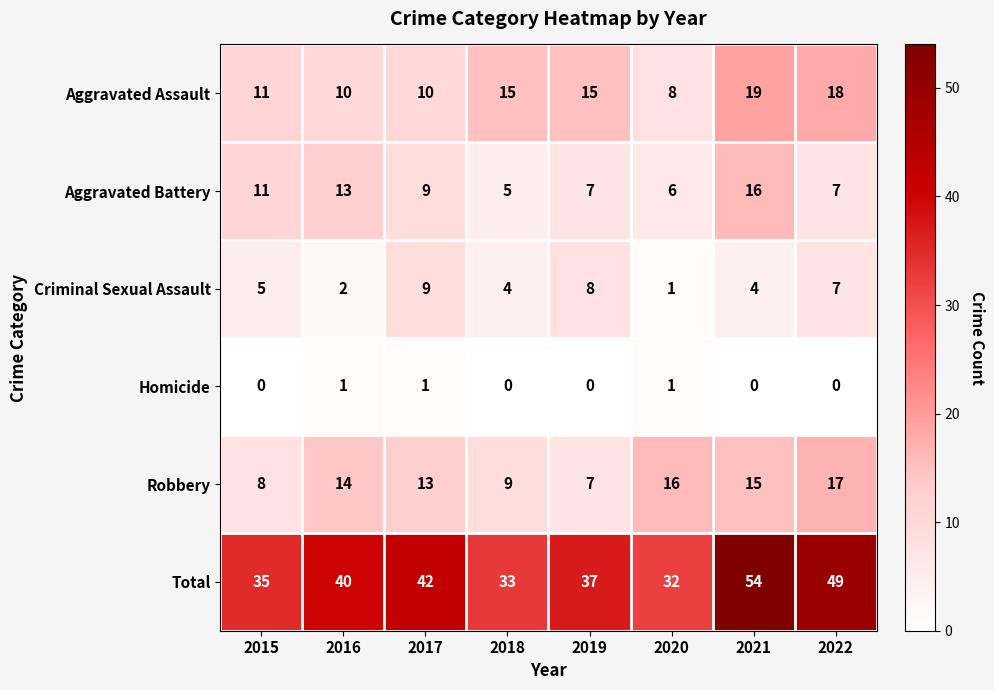

List the labels in order of Robbery value, smallest first.

2019, 2015, 2018, 2017, 2016, 2021, 2020, 2022